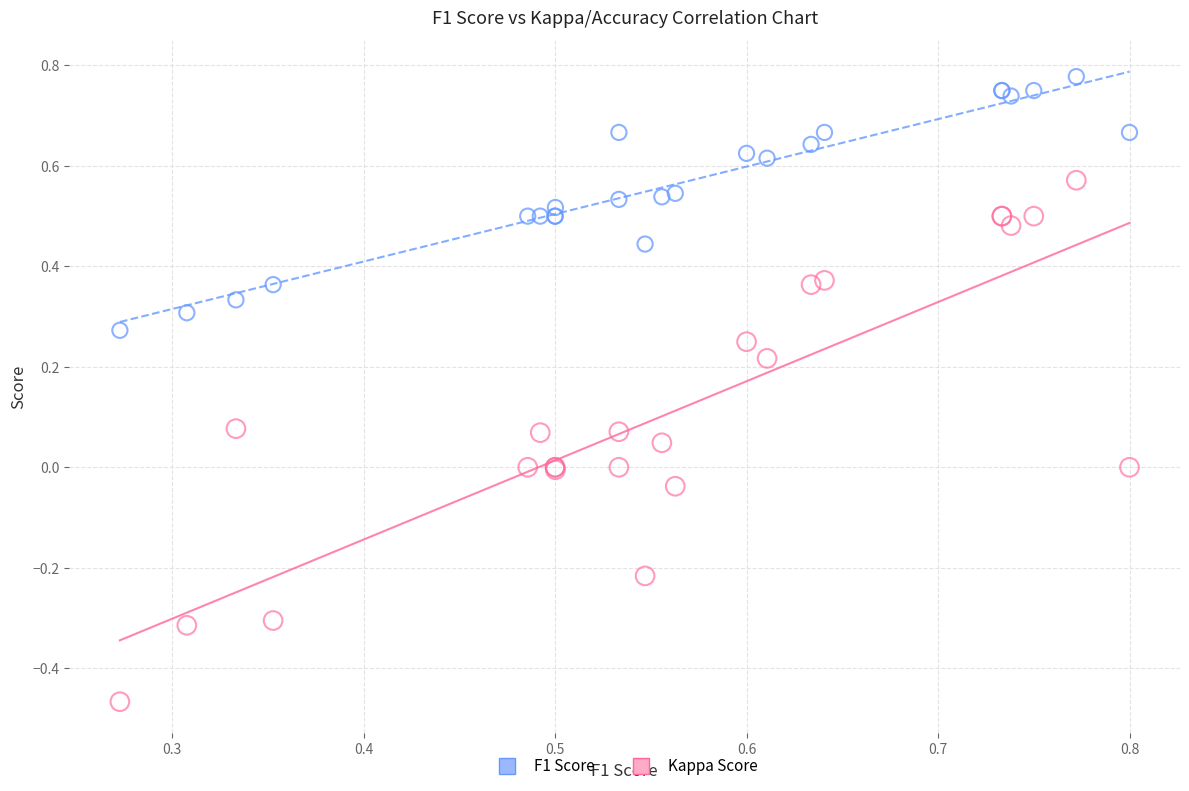

Which series has the largest Y range (max minus min)?

Kappa Score